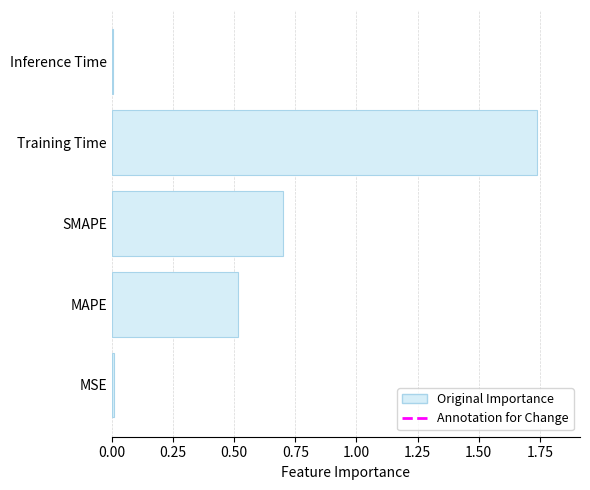

Which category has the highest value across all series?

Training Time